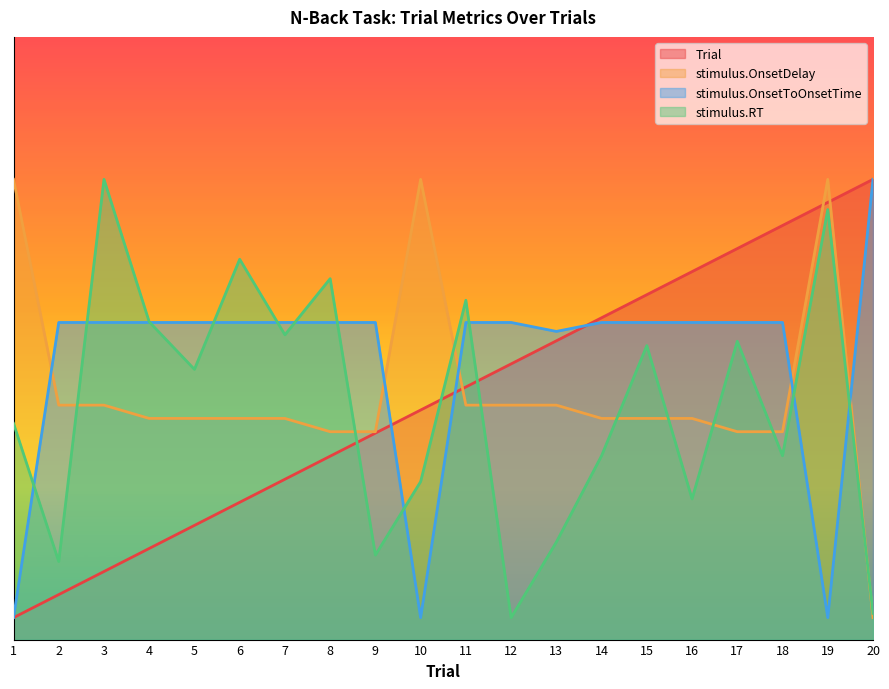

Where do stimulus.RT and Trial first cross each other?

8 and 9